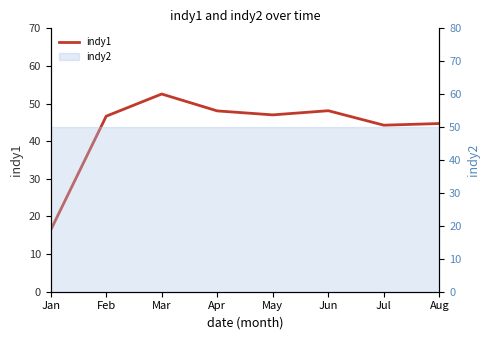

What is the average value?

43.5